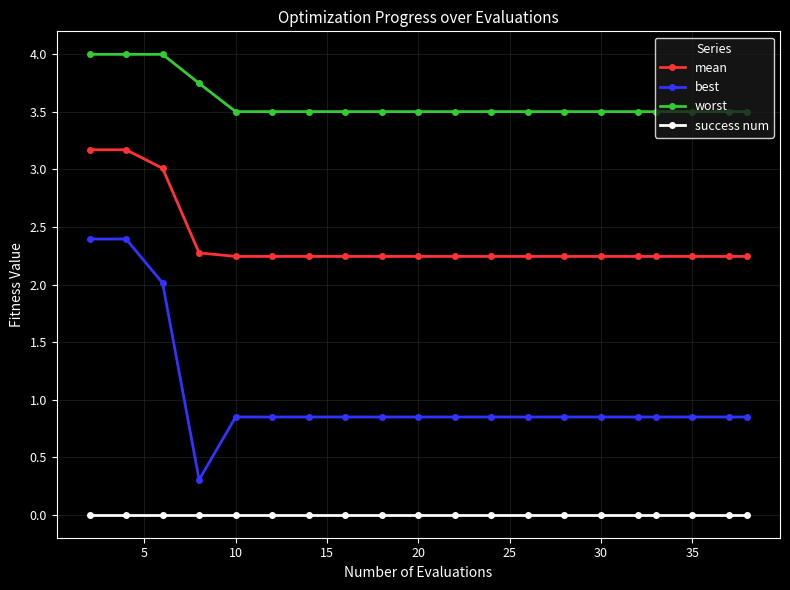

Is this an area chart (filled region under the line)?

No